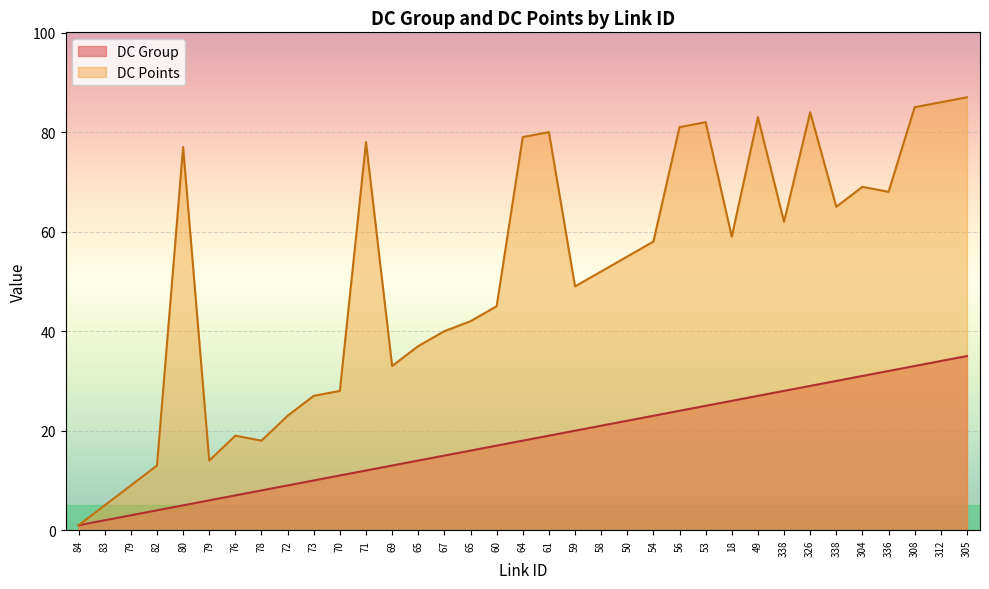

What is the total value across all series at 59?

69